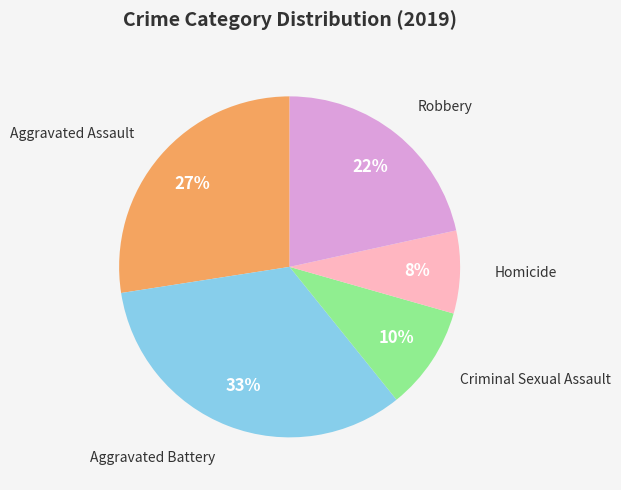

Is there a majority slice in this chart?

No